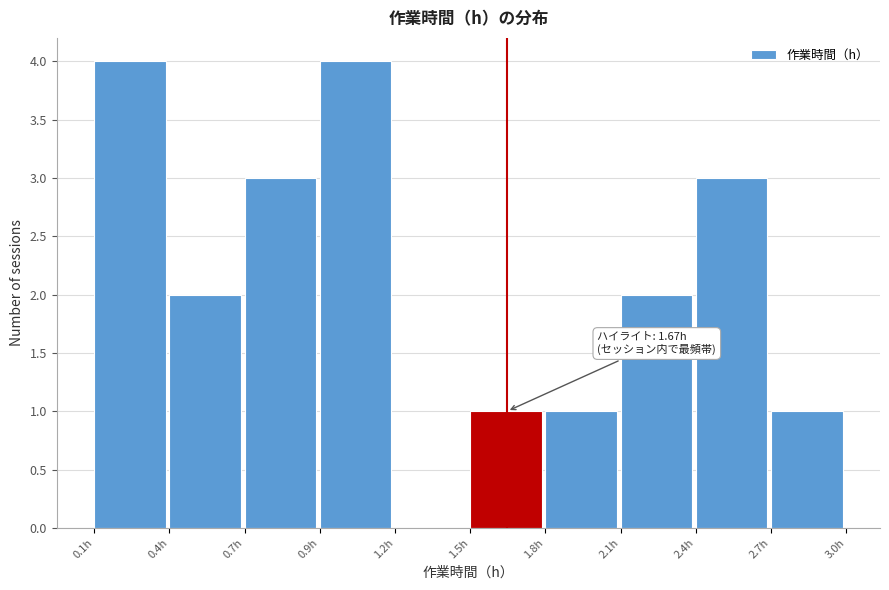

Reading right to left, extract all data points from this chart.

2.7h=1	2.4h=3	2.1h=2	1.8h=1	1.5h=1	1.2h=0	0.9h=4	0.7h=3	0.4h=2	0.1h=4